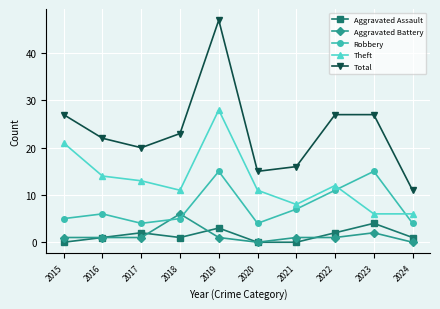

True or false: Robbery and Aggravated Assault intersect in this chart.

False